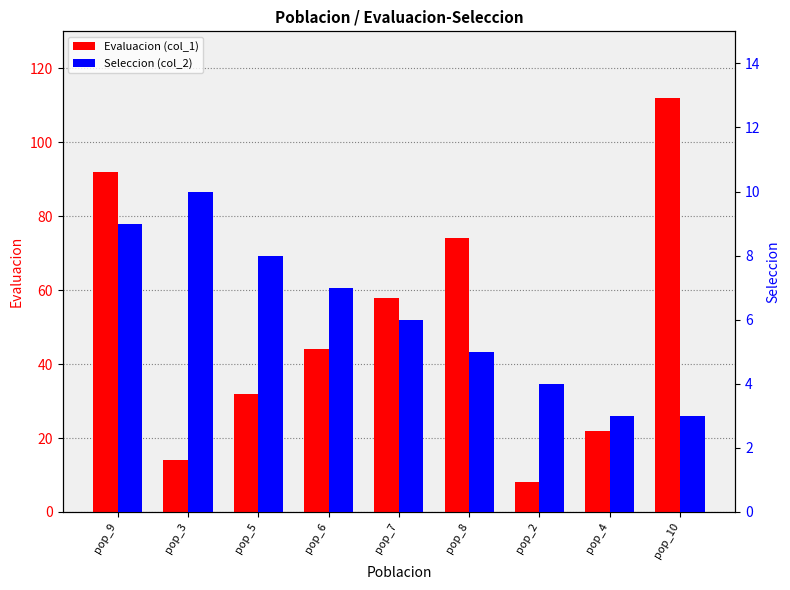

At which label does Evaluacion (col_1) reach its peak?

pop_10